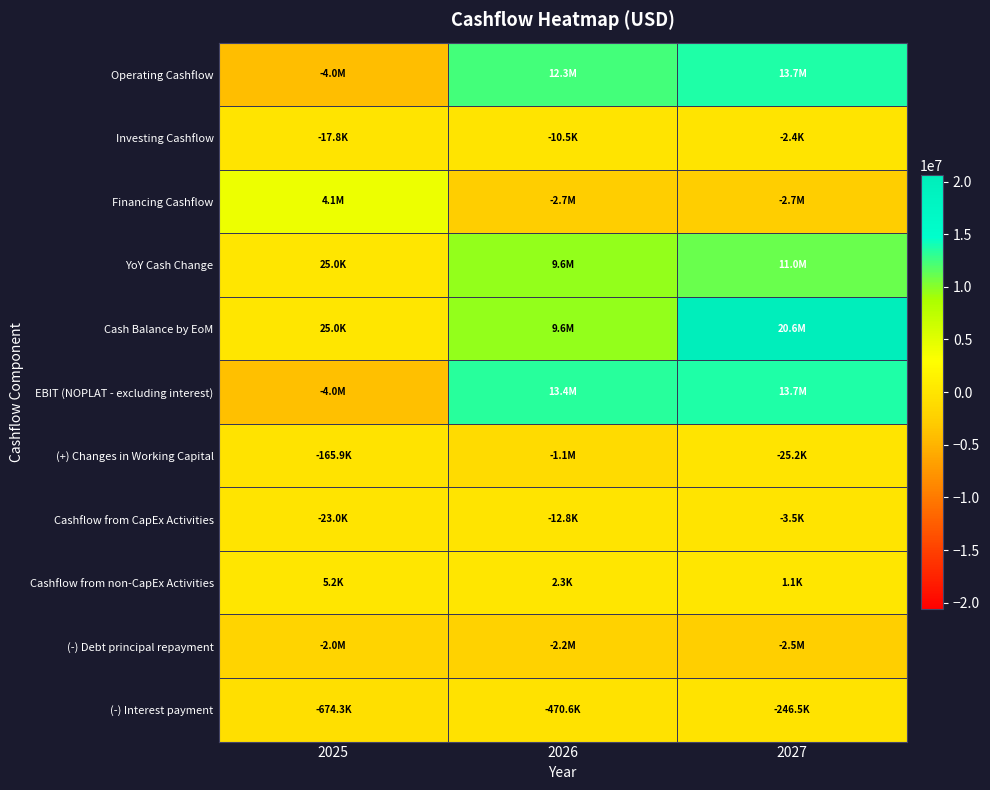

How many series are shown in this chart?

11